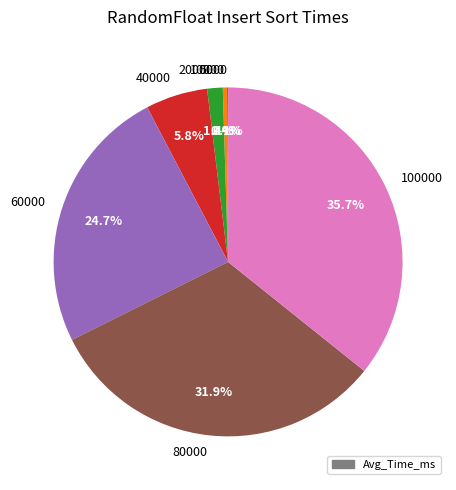

To the nearest percent, what is the average slice percentage?

14%